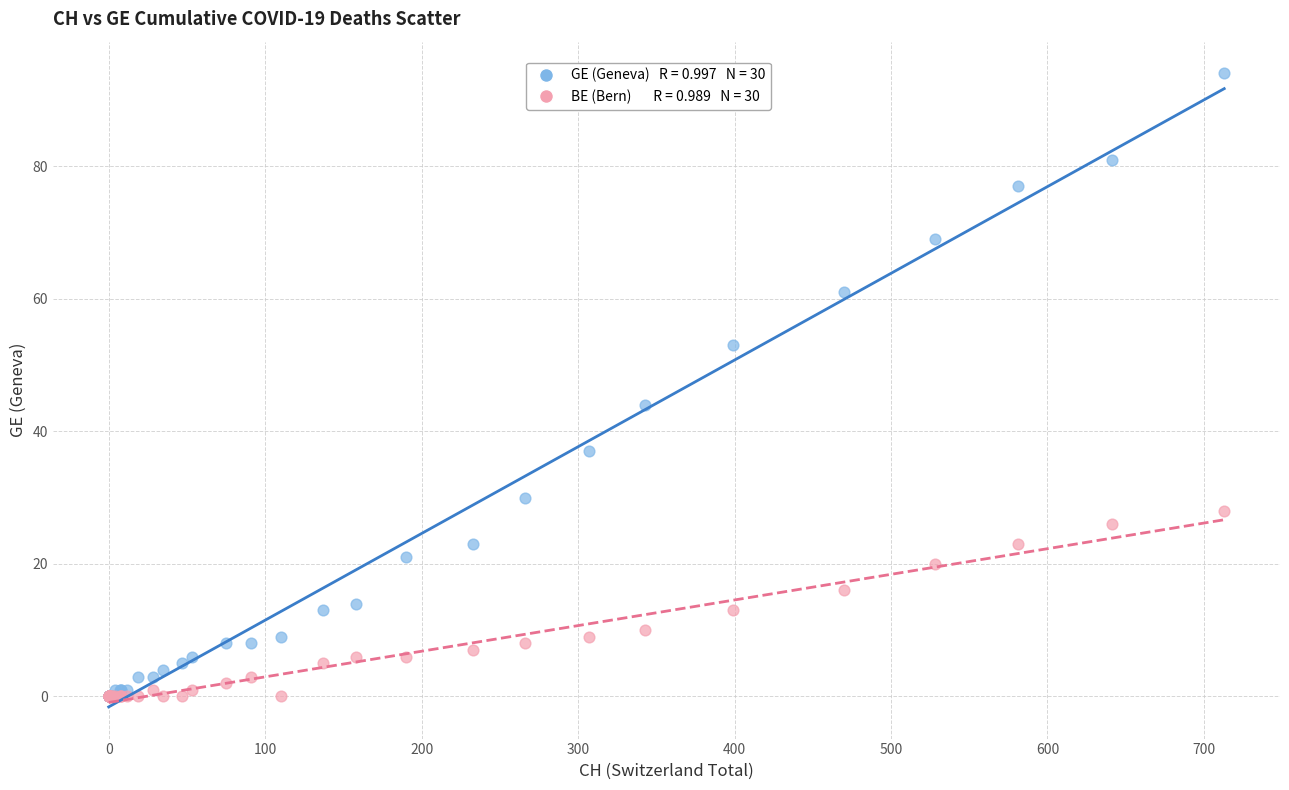

Across all series, what Y value is closest to 47?

44